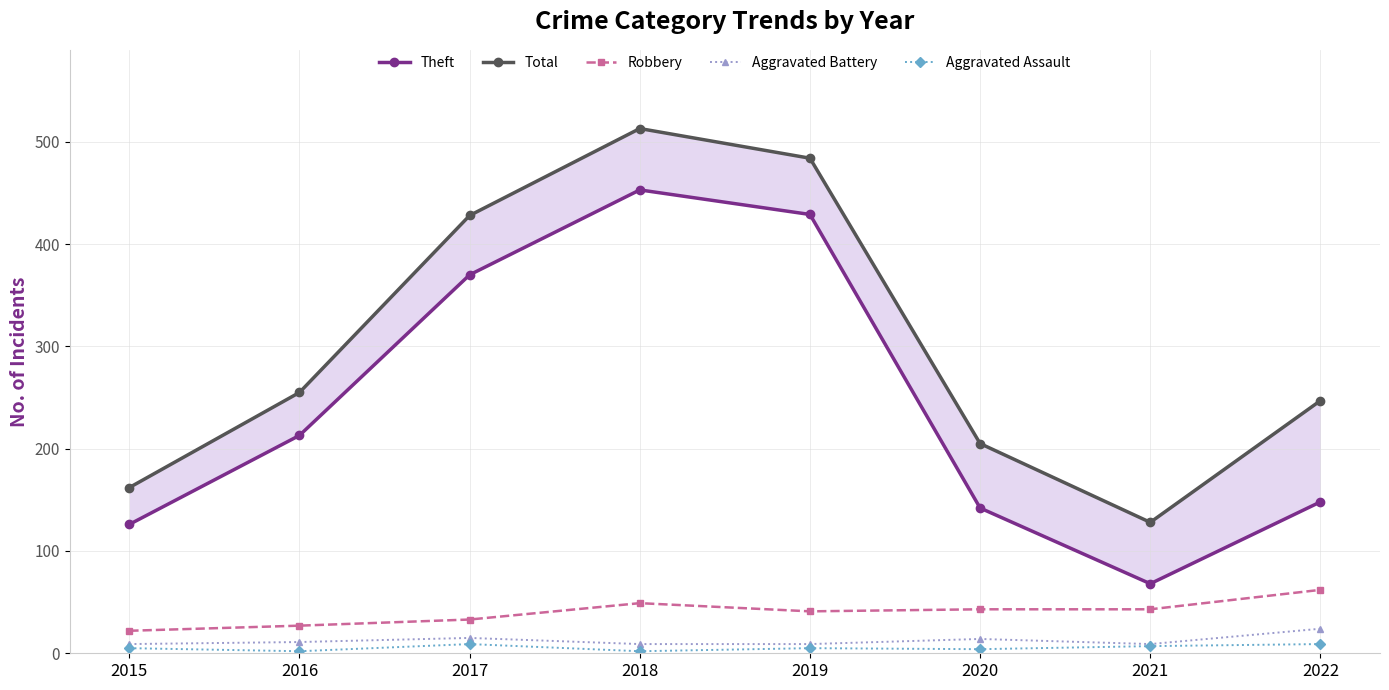

True or false: Robbery has a value of 18 at 2022.

False